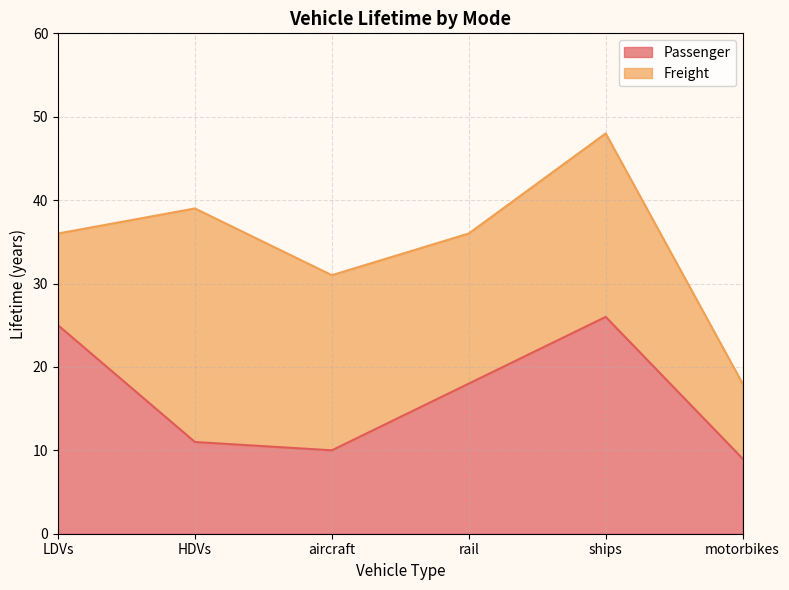

At which label is Passenger closest to 17?

rail